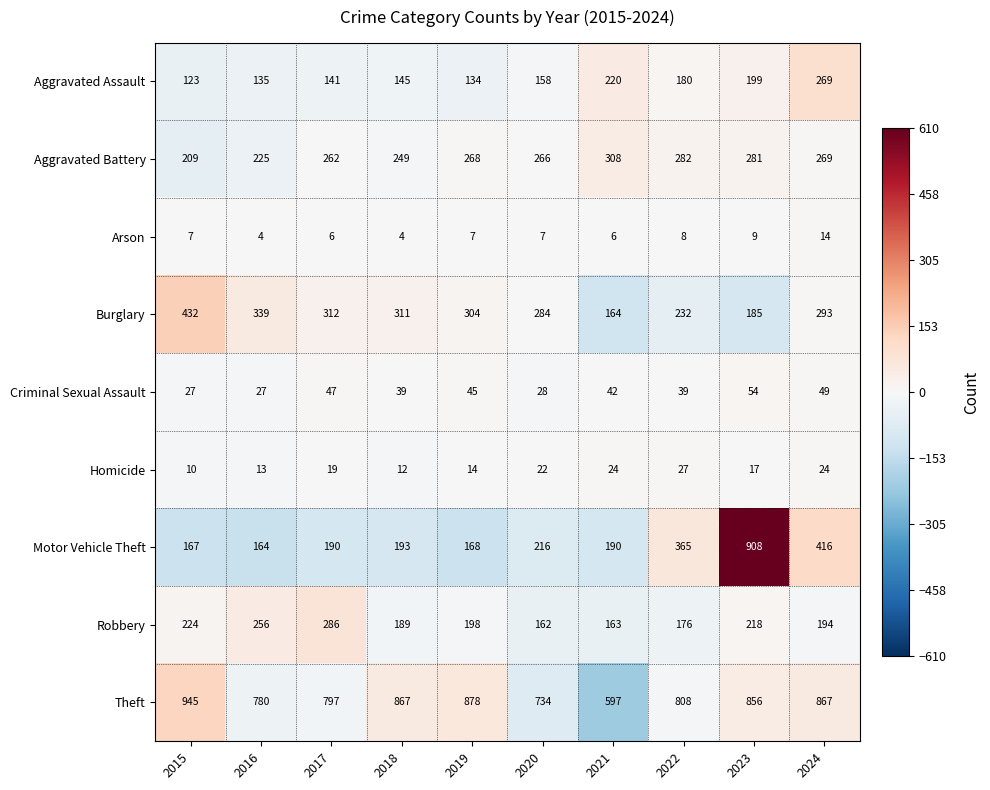

How many data points does each series have?

10